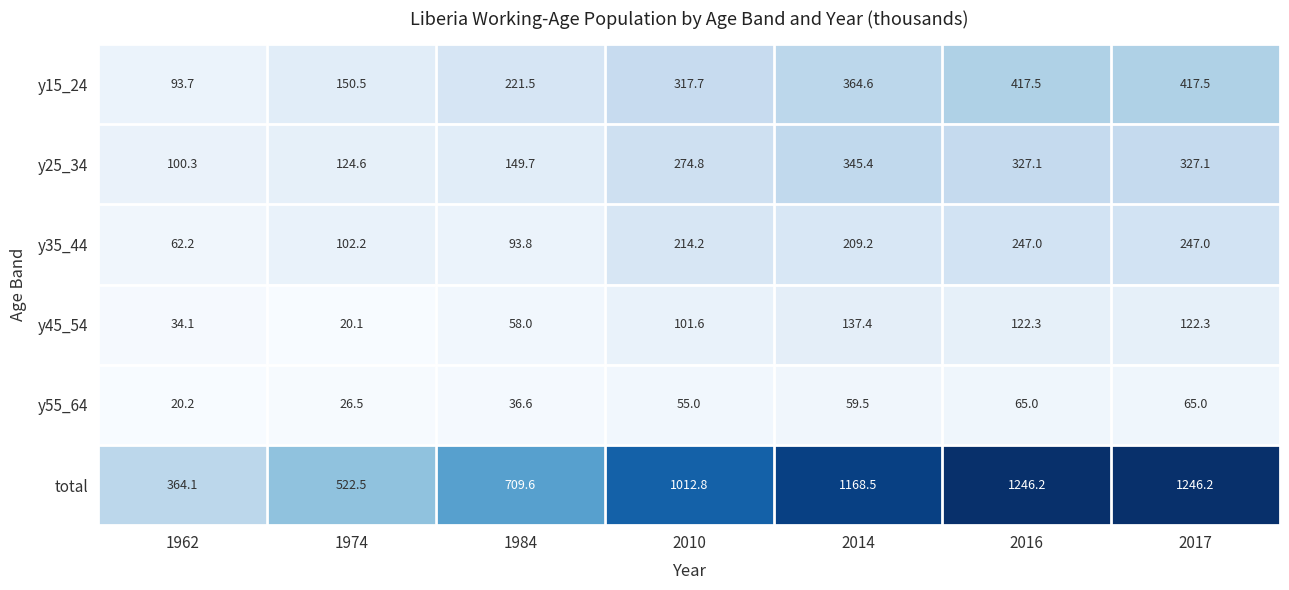

What is the difference between the y35_44 values at 2016 and 1984?

153.2